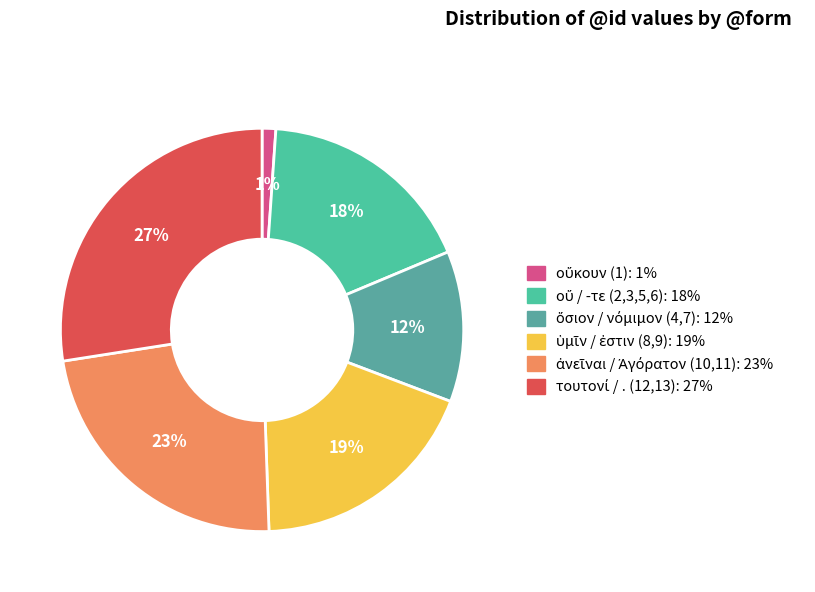

Which slice is the smallest?

οὔκουν